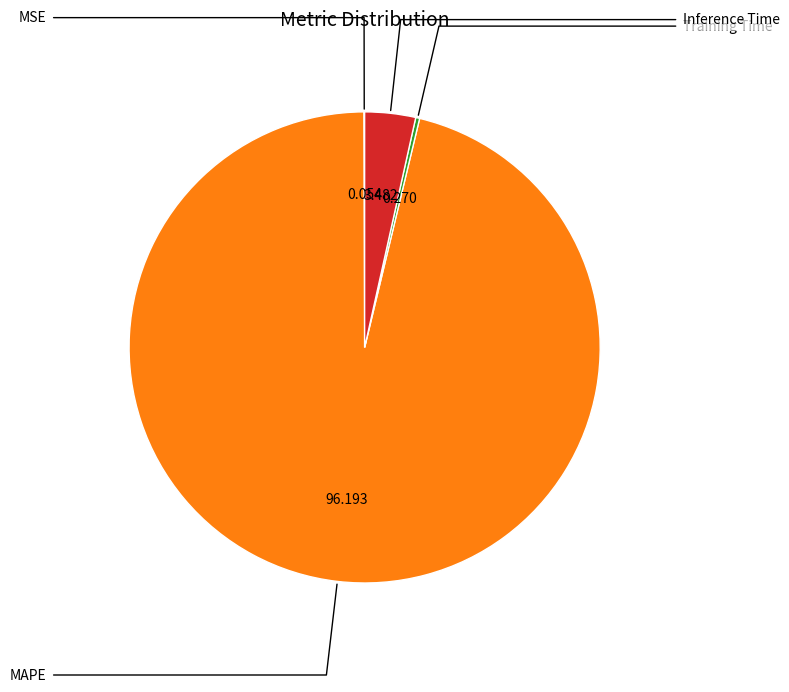

Is there a majority slice in this chart?

Yes